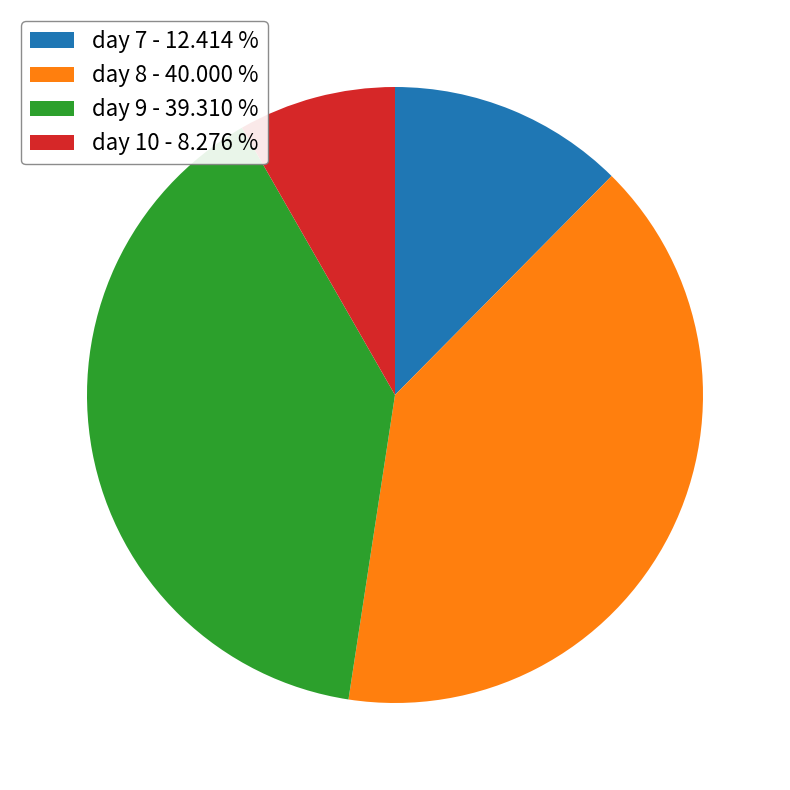

How many segments does this pie chart have?

4